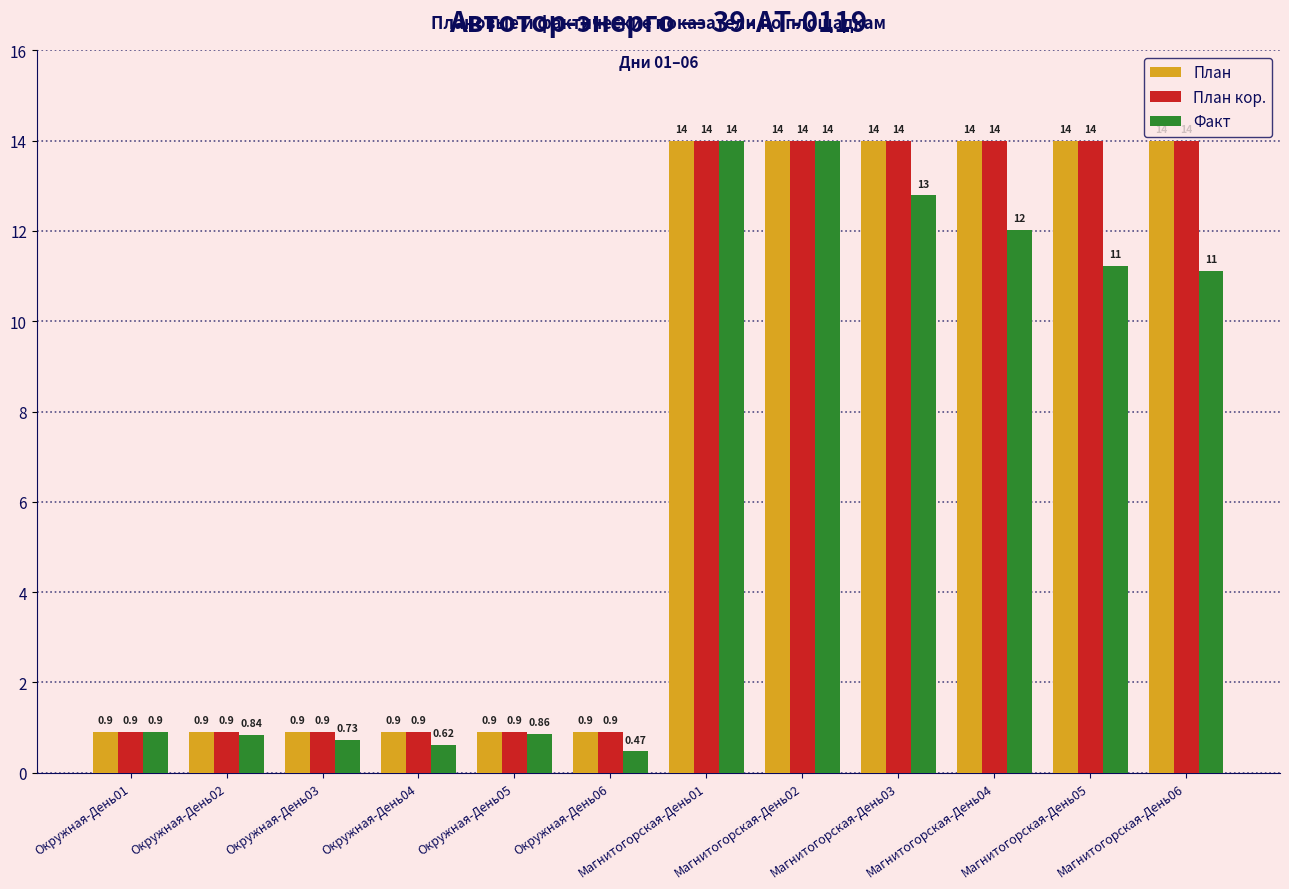

How many values in the План кор. series are below 14?

6